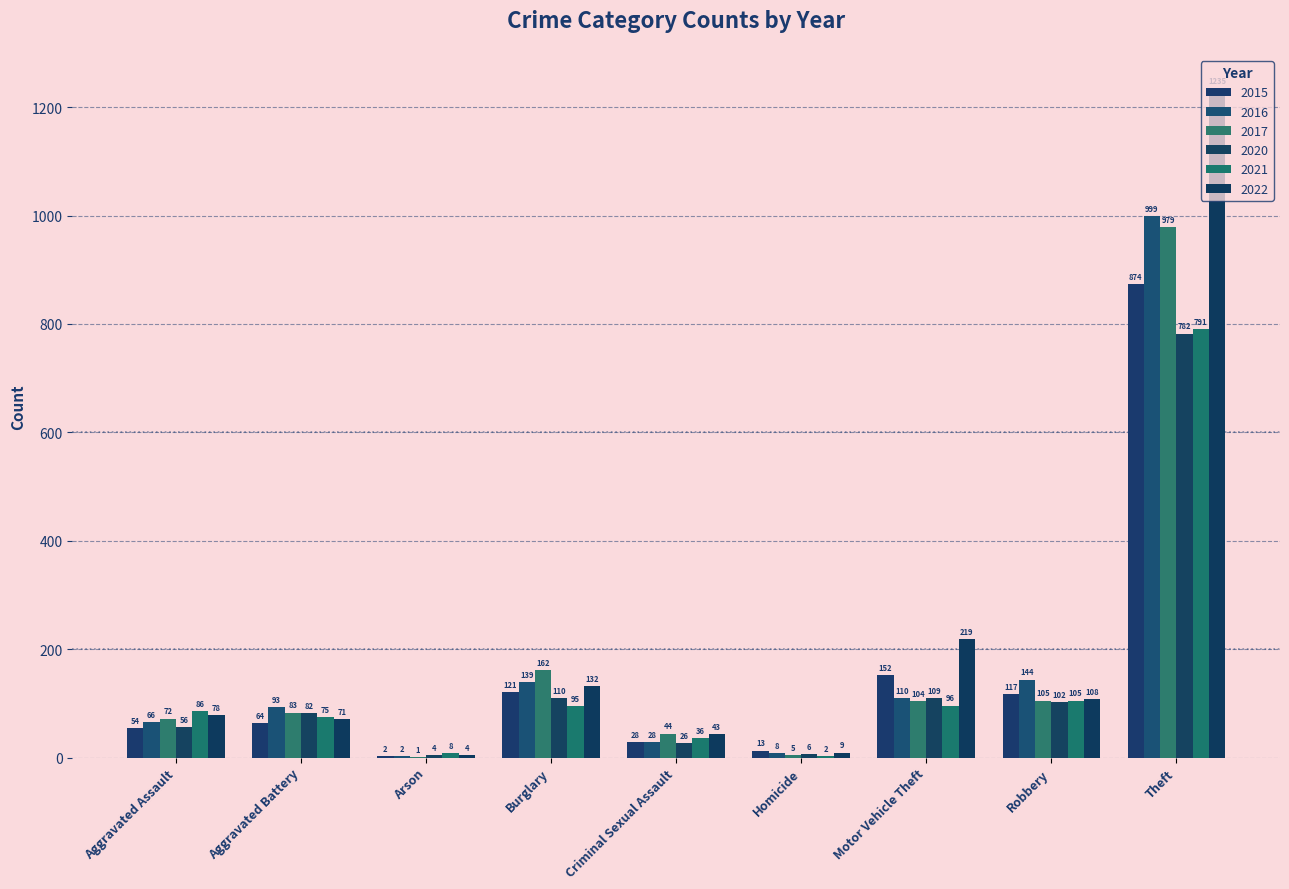

What is the sum of the 2017 values at Aggravated Battery and Burglary?

245